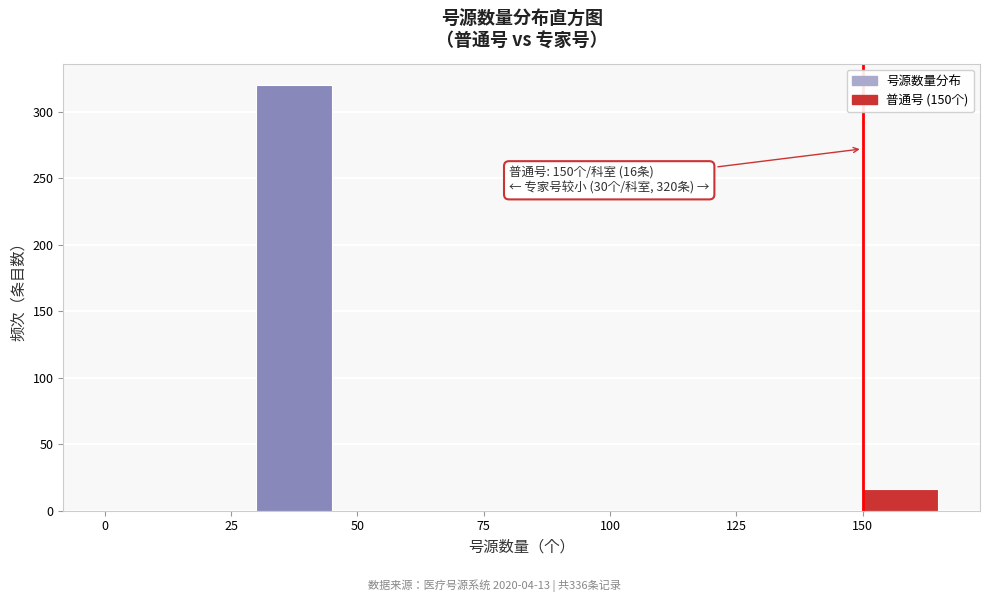

Read against the x-axis, roughly where is the centre of the tallest bar?

40